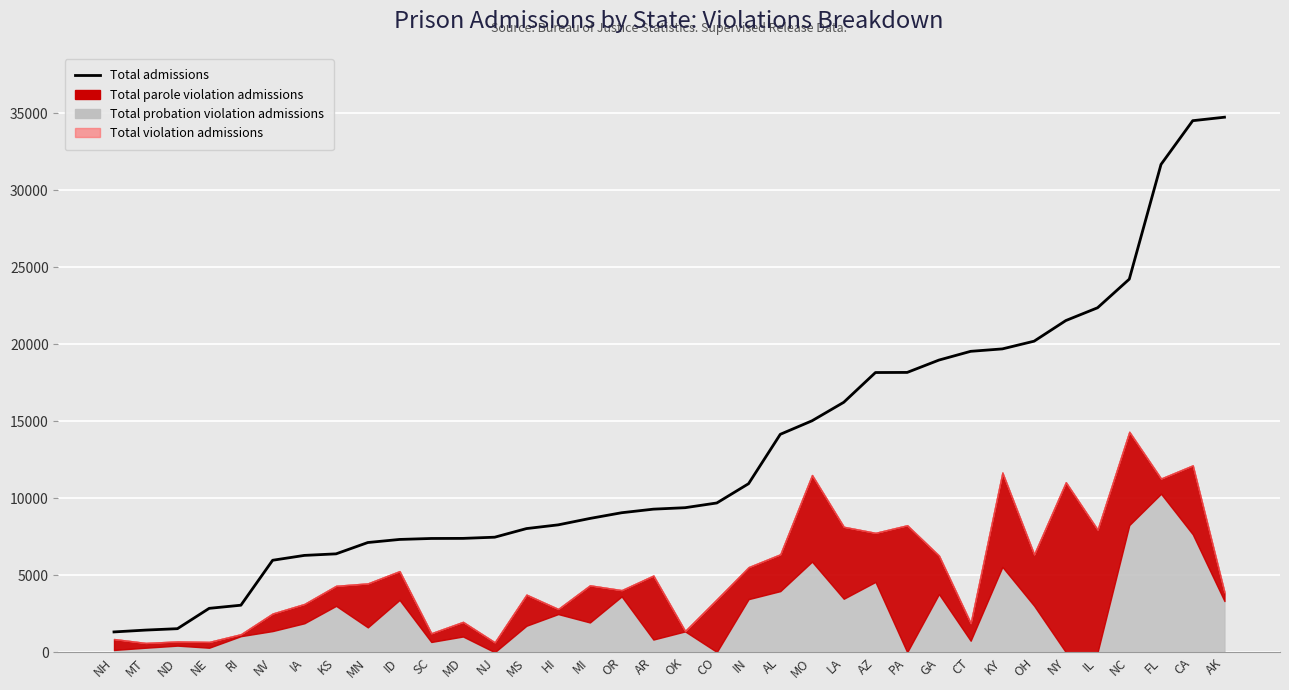

What is the difference between the values at IL and ID?

15040